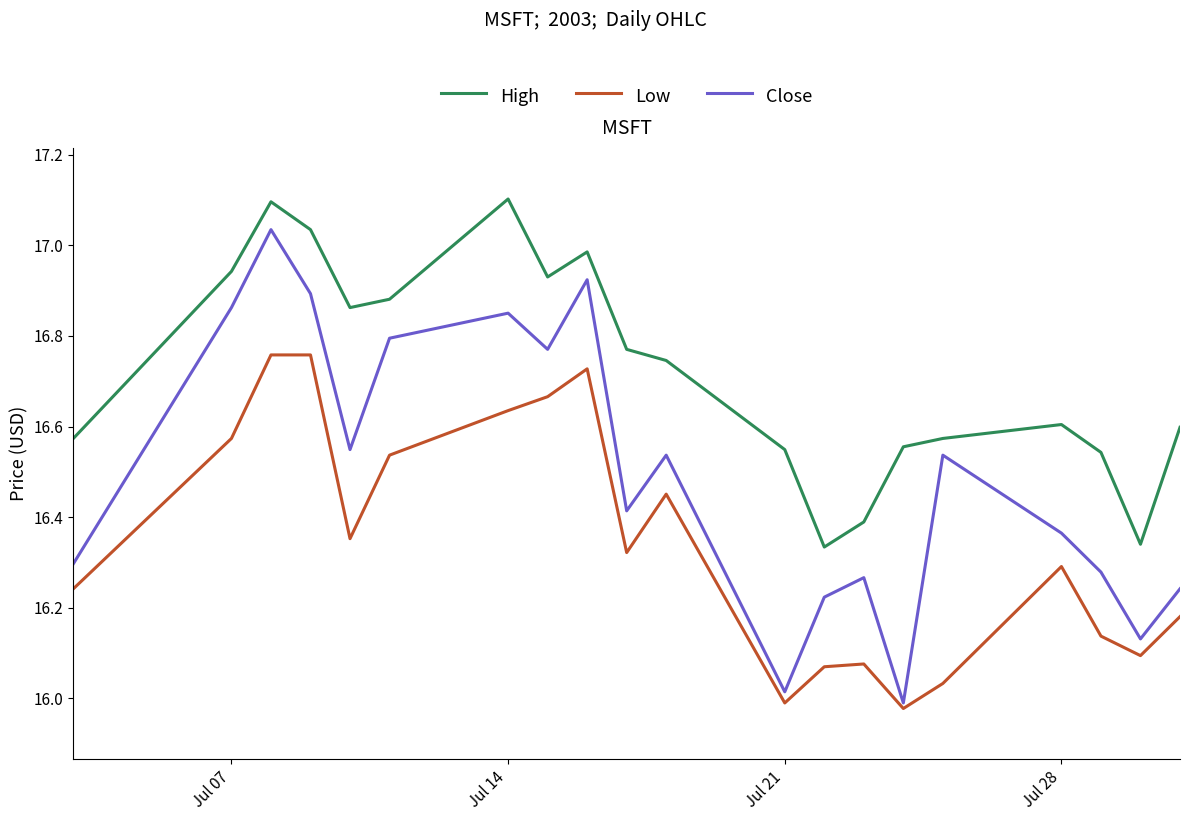

Which series has the largest range (max minus min)?

Close